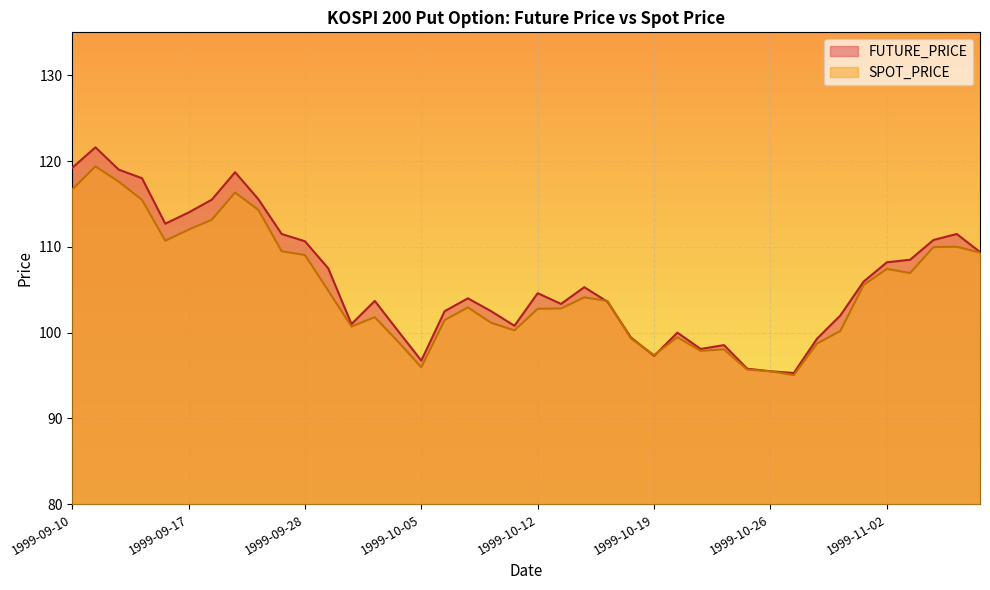

Reading left to right, what are all the values shown in this chart?

FUTURE_PRICE: 1999-09-10=119.2	1999-09-13=121.6	1999-09-14=119.0	1999-09-15=118.0	1999-09-16=112.7	1999-09-17=114.0	1999-09-20=115.5	1999-09-21=118.7	1999-09-22=115.5	1999-09-27=111.5	1999-09-28=110.7	1999-09-29=107.5	1999-09-30=101.0	1999-10-01=103.7	1999-10-04=100.2	1999-10-05=96.8	1999-10-06=102.5	1999-10-07=104.0	1999-10-08=102.5	1999-10-11=100.8	1999-10-12=104.6	1999-10-13=103.3	1999-10-14=105.3	1999-10-15=103.6	1999-10-18=99.5	1999-10-19=97.3	1999-10-20=100.0	1999-10-21=98.1	1999-10-22=98.5	1999-10-25=95.8	1999-10-26=95.5	1999-10-27=95.3	1999-10-28=99.3	1999-10-29=102.0	1999-11-01=106.0	1999-11-02=108.2	1999-11-03=108.5	1999-11-04=110.8	1999-11-05=111.5	1999-11-08=109.4
SPOT_PRICE: 1999-09-10=116.7	1999-09-13=119.4	1999-09-14=117.6	1999-09-15=115.5	1999-09-16=110.7	1999-09-17=112.0	1999-09-20=113.2	1999-09-21=116.3	1999-09-22=114.3	1999-09-27=109.5	1999-09-28=109.0	1999-09-29=104.9	1999-09-30=100.7	1999-10-01=101.8	1999-10-04=99.0	1999-10-05=96.0	1999-10-06=101.5	1999-10-07=102.9	1999-10-08=101.2	1999-10-11=100.3	1999-10-12=102.8	1999-10-13=102.8	1999-10-14=104.1	1999-10-15=103.7	1999-10-18=99.3	1999-10-19=97.4	1999-10-20=99.5	1999-10-21=97.9	1999-10-22=98.0	1999-10-25=95.7	1999-10-26=95.5	1999-10-27=95.0	1999-10-28=98.7	1999-10-29=100.2	1999-11-01=105.5	1999-11-02=107.4	1999-11-03=107.0	1999-11-04=110.0	1999-11-05=110.0	1999-11-08=109.3